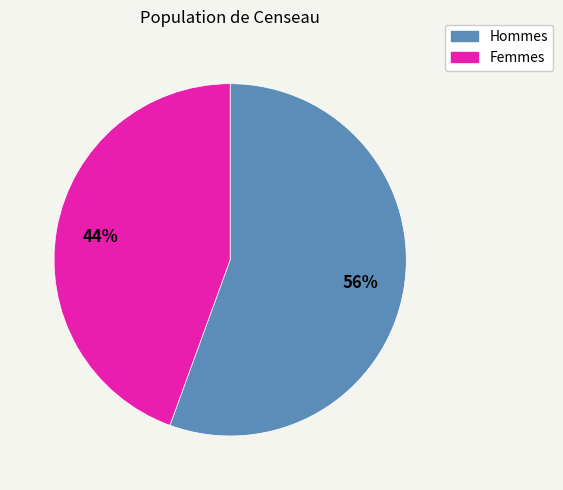

Count the number of slices in the pie.

2